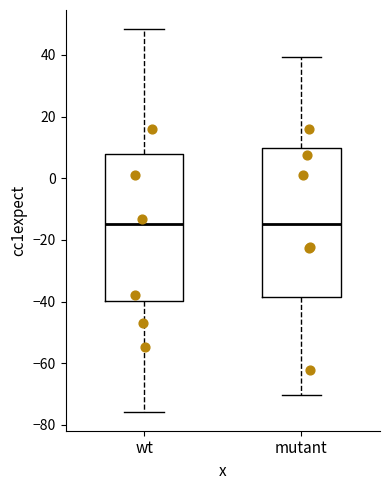

Where is the lower edge of the box for wt on the y-axis? The values are not printed on the chart, so give them approximately, as read against the axis.

-40